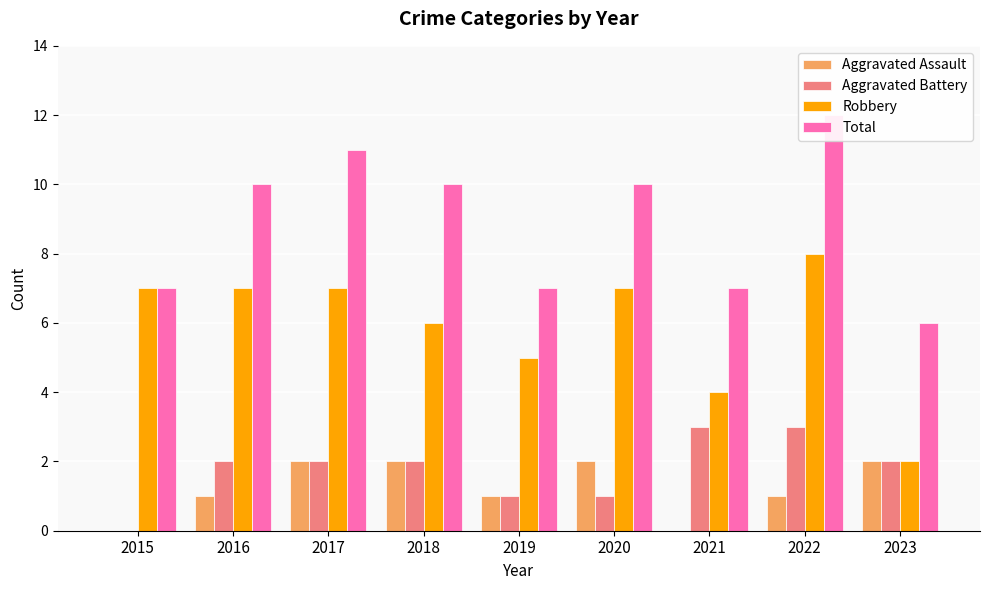

Reading left to right, what are all the values shown in this chart?

Aggravated Assault: 0	1	2	2	1	2	0	1	2
Aggravated Battery: 0	2	2	2	1	1	3	3	2
Robbery: 7	7	7	6	5	7	4	8	2
Total: 7	10	11	10	7	10	7	12	6